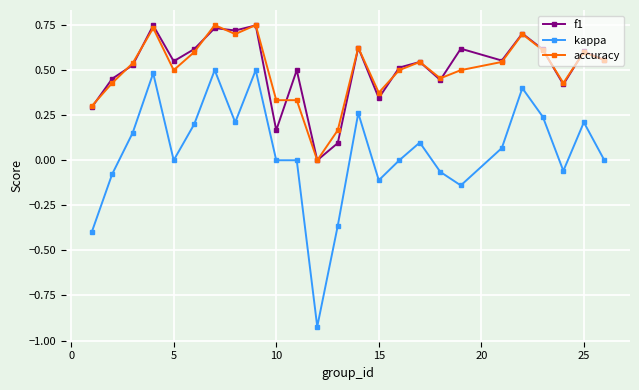

True or false: accuracy has more than 2 points higher than both neighbors.

True